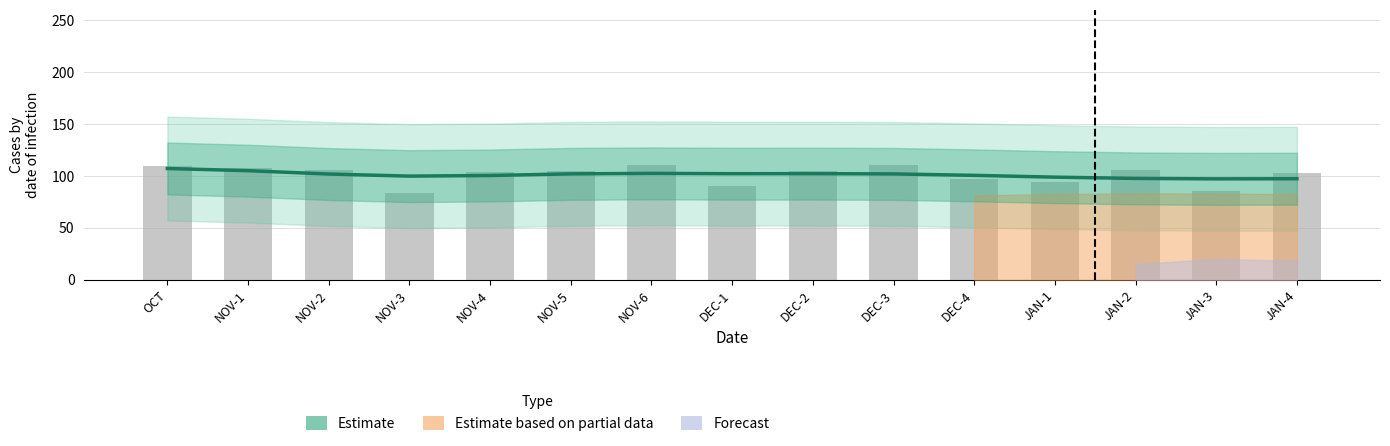

How many data points are less than 105?

7